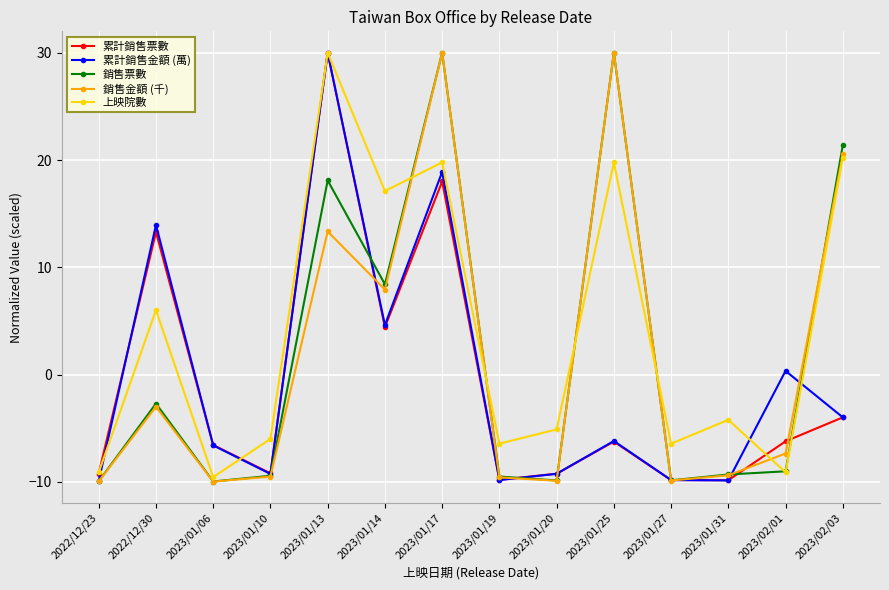

What is the difference between the maximum and second lowest values in the 累計銷售金額 (萬) series?

39.9